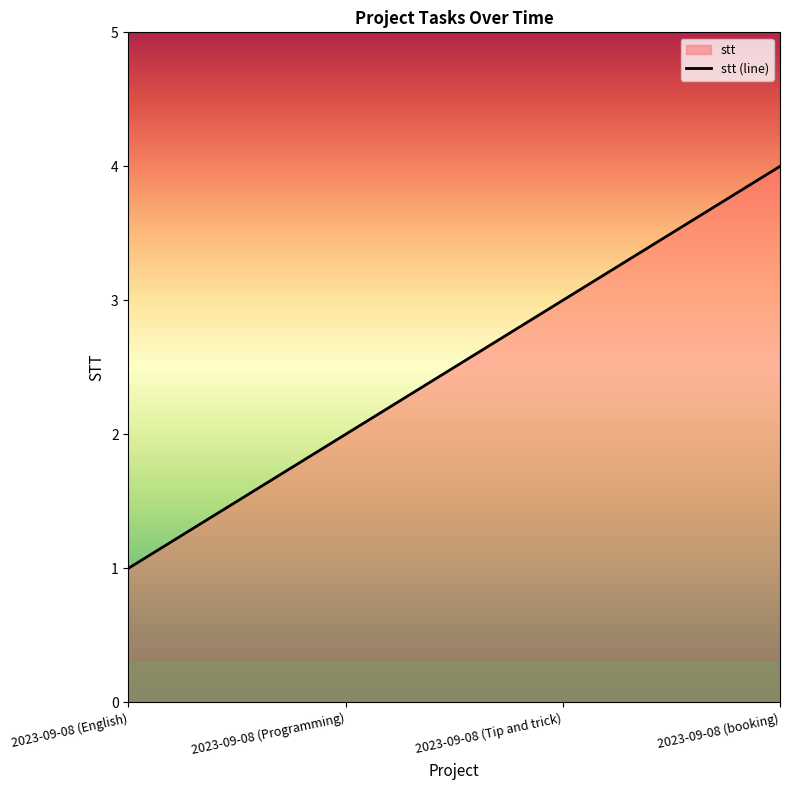

Approximately how many times larger is the value at 2023-09-08 (Programming) compared to 2023-09-08 (English)?

2.0